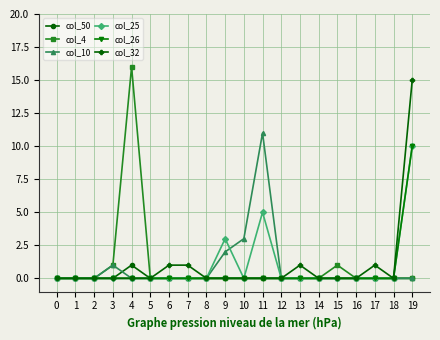

Is the value of col_26 at 9 greater than the value of col_32 at 7?

No